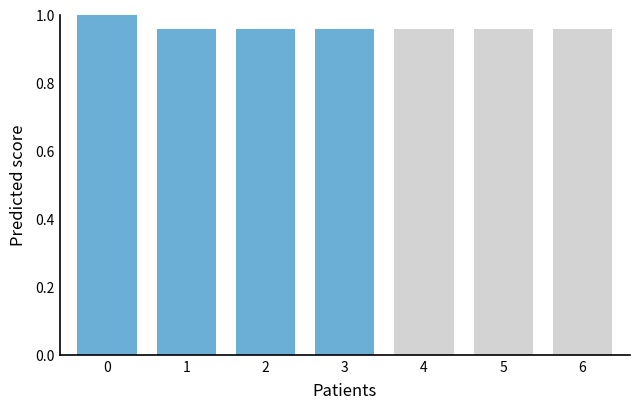

What is the sum of all values?

6.7